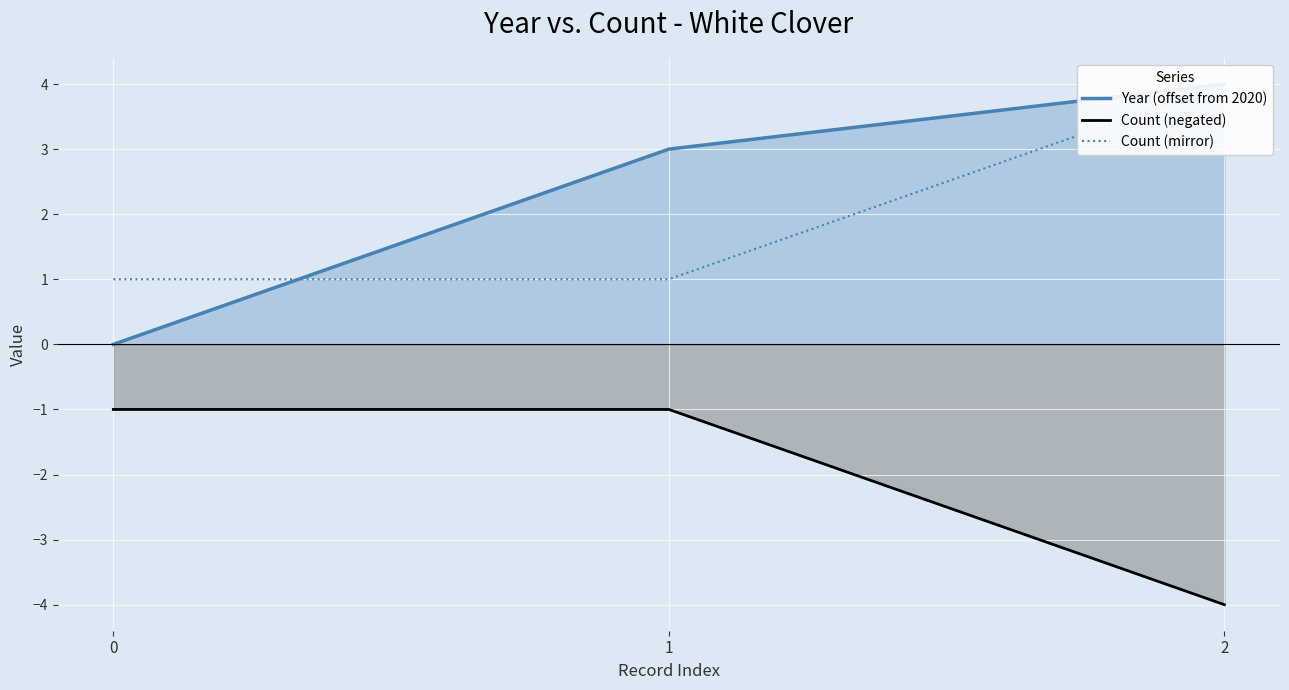

What are all the series names shown in the legend?

Year (offset from 2020), Count (negated), Count (mirror)